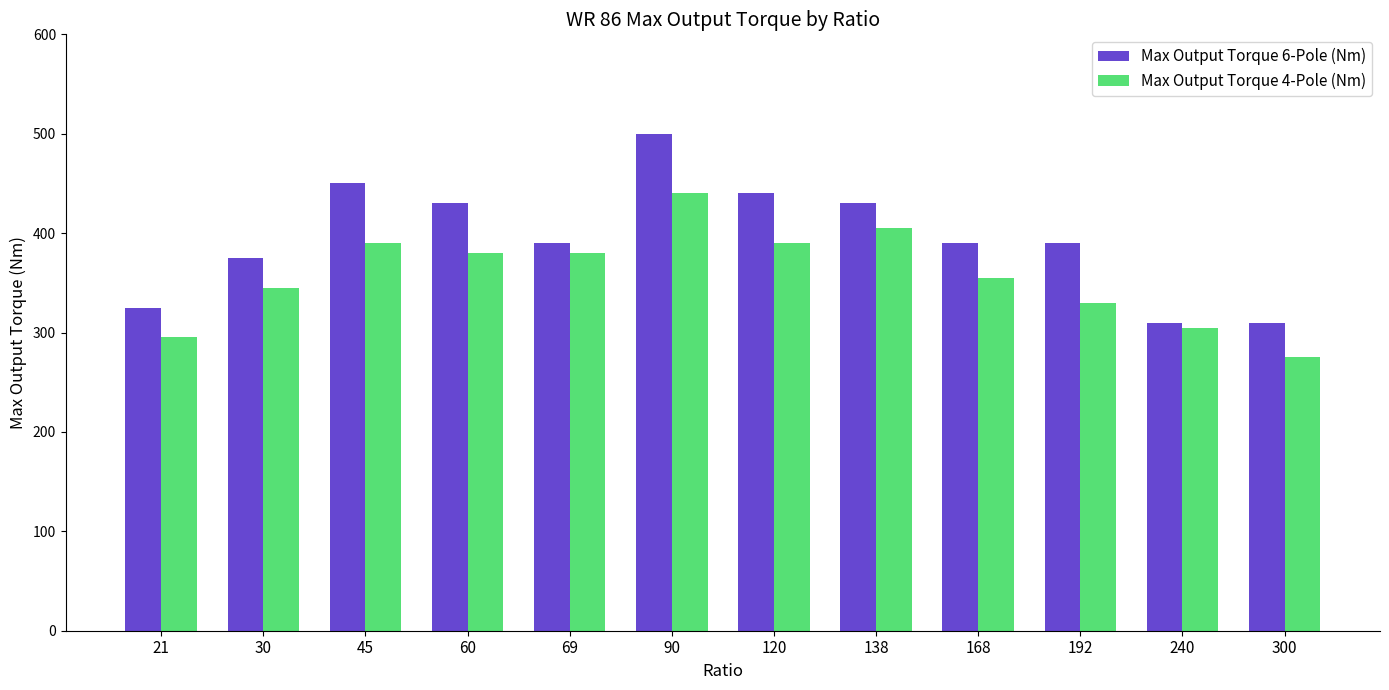

How many categories are shown in the chart?

12